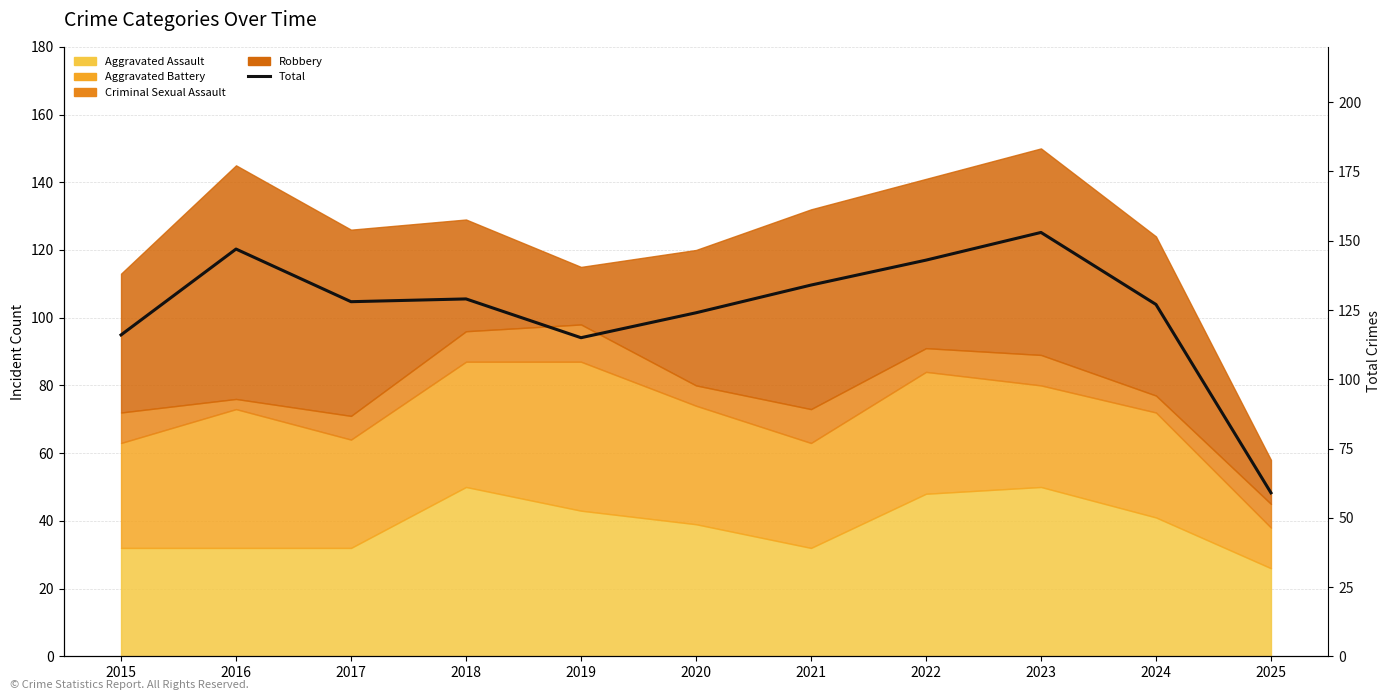

Rank the categories by value from lowest to highest.

2025, 2019, 2015, 2020, 2024, 2017, 2018, 2021, 2022, 2016, 2023